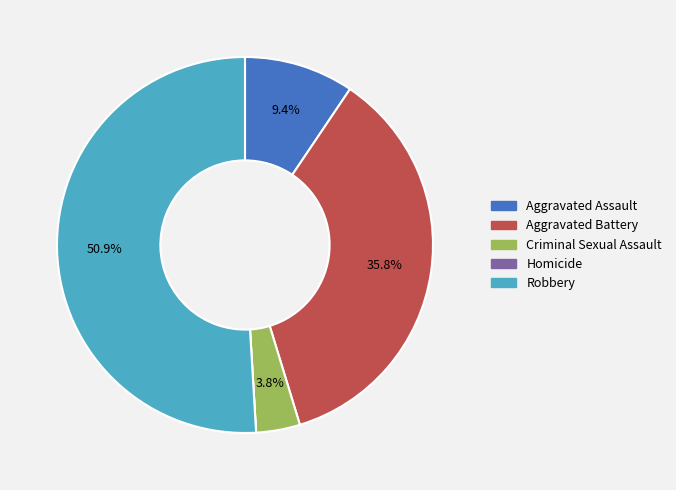

What is the majority slice?

Robbery